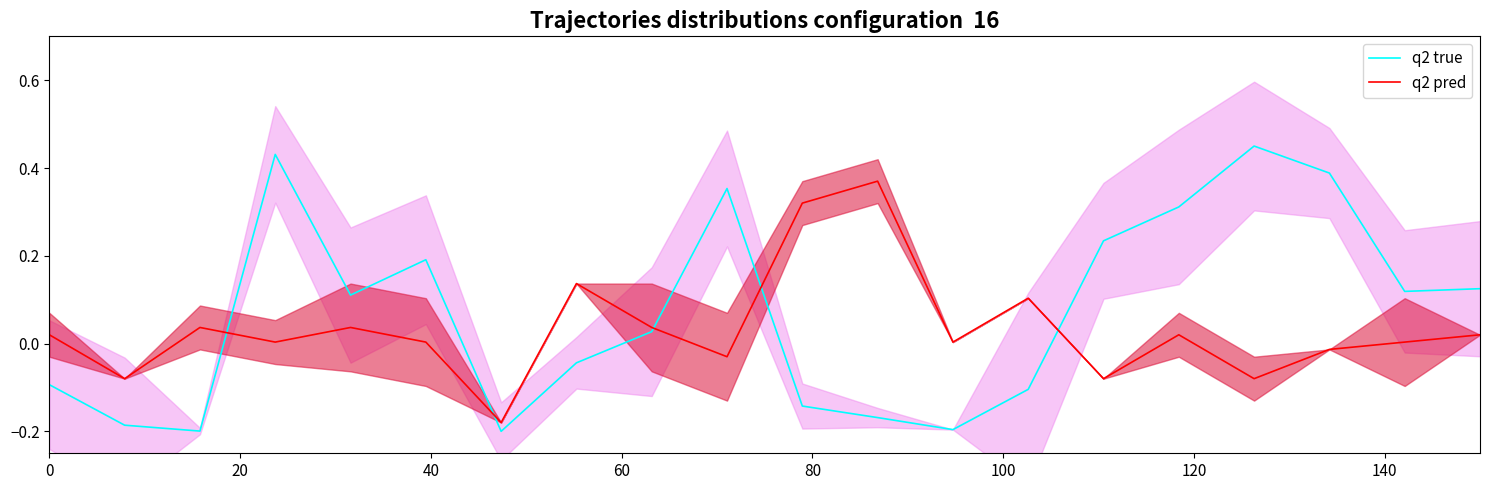

How many negative values does the q2 pred series have?

6